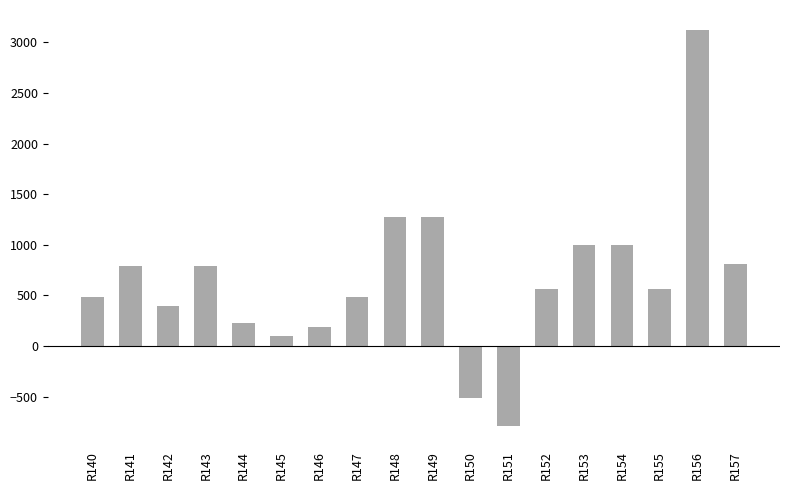

What is the approximate value at R151?

-795.6